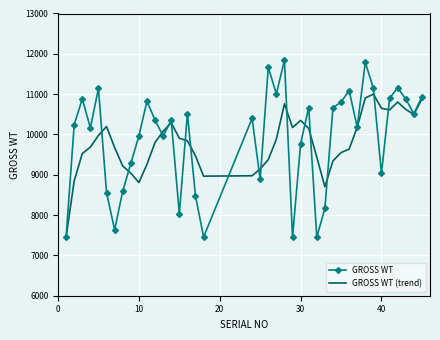

Which series has the widest spread of values?

GROSS WT